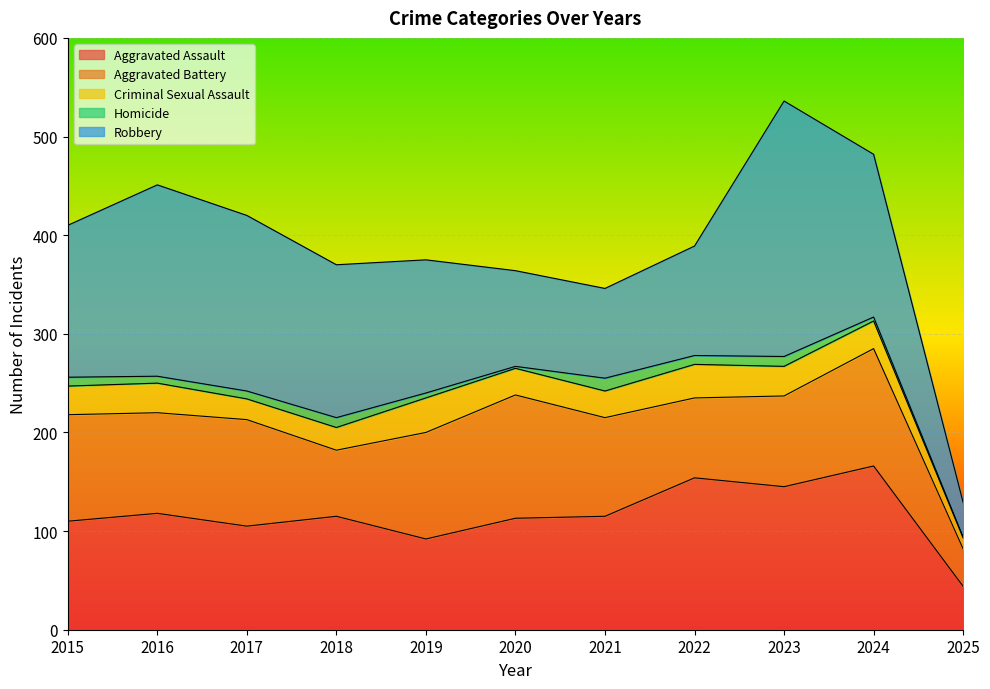

What is the average value of the Criminal Sexual Assault series?

27